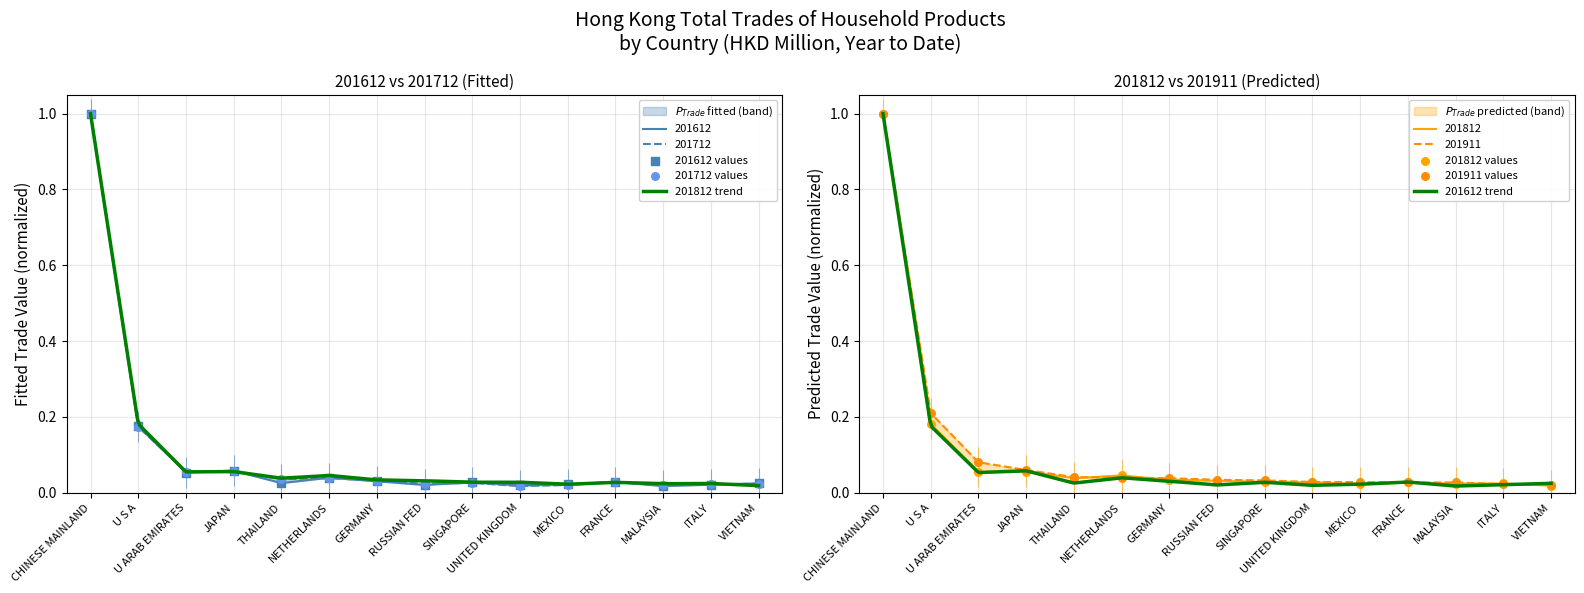

Is the value of 201911 at NETHERLANDS greater than the value of 201612 at RUSSIAN FED?

Yes